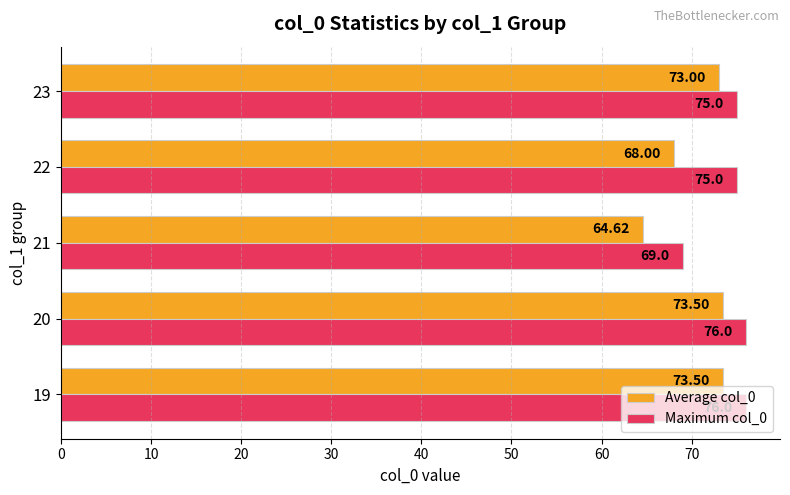

What is the average value of the Average col_0 series?

70.5